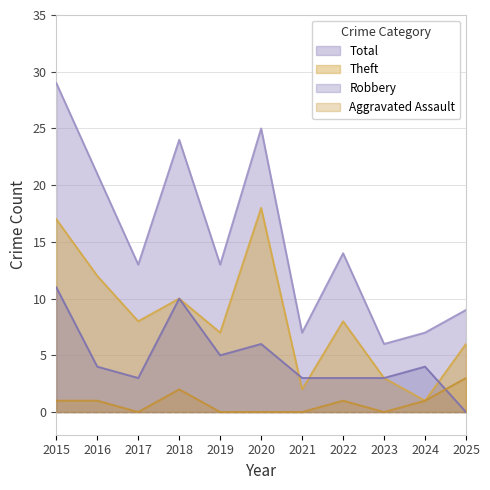

Between 2021 and 2025, which series saw the biggest shift?

Theft